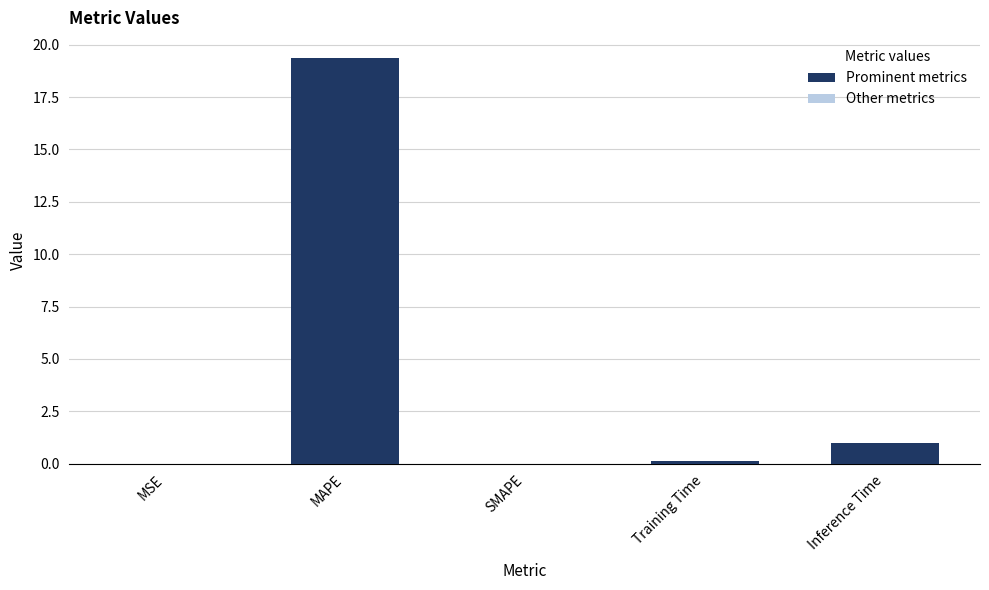

Between Inference Time and MAPE, which is larger?

MAPE